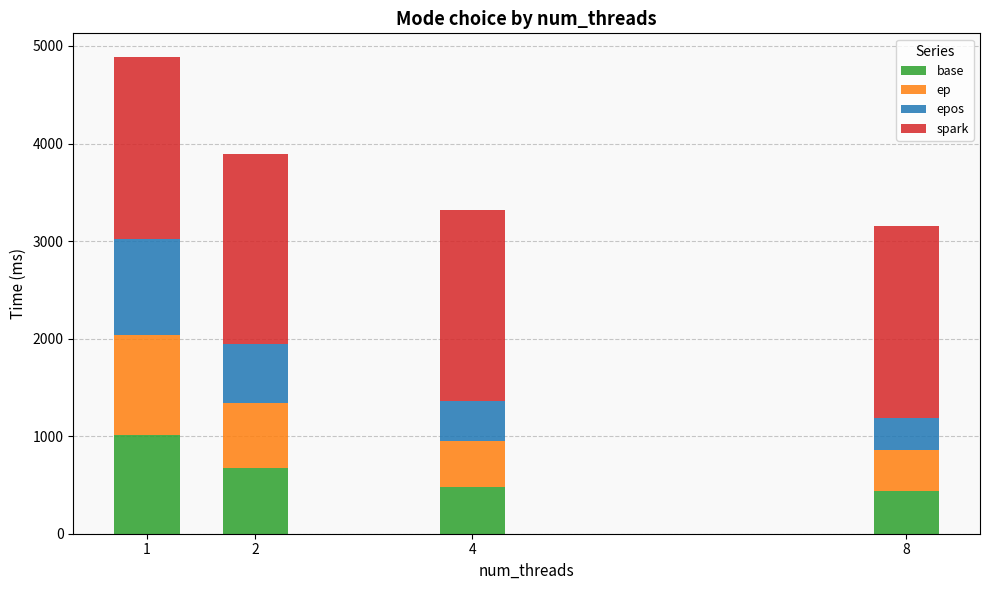

What are all the series names shown in the legend?

base, ep, epos, spark